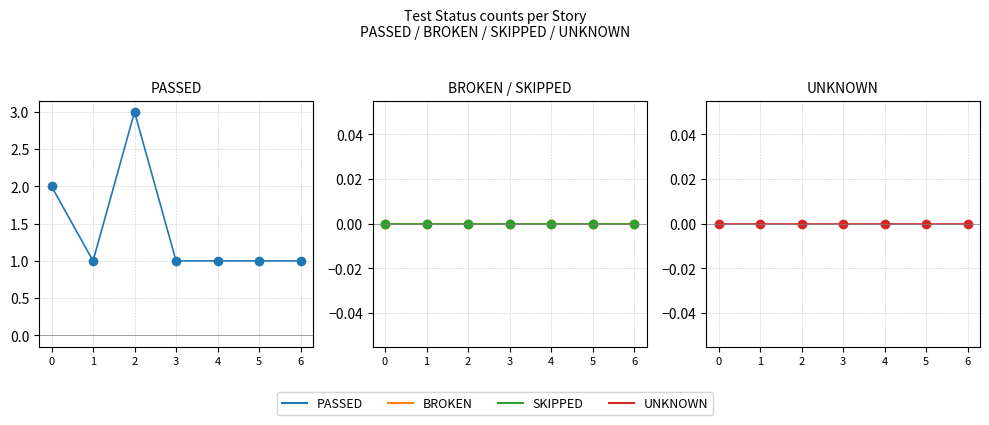

How many data points in PASSED are above 1?

2